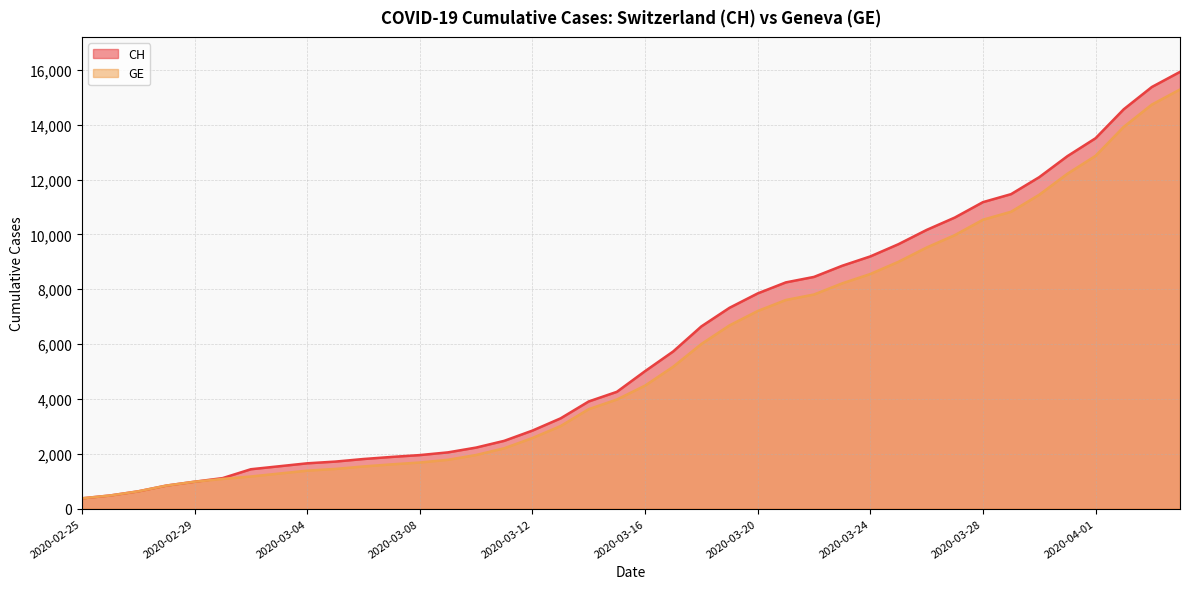

Where is GE nearest to the value 7829?

2020-03-22